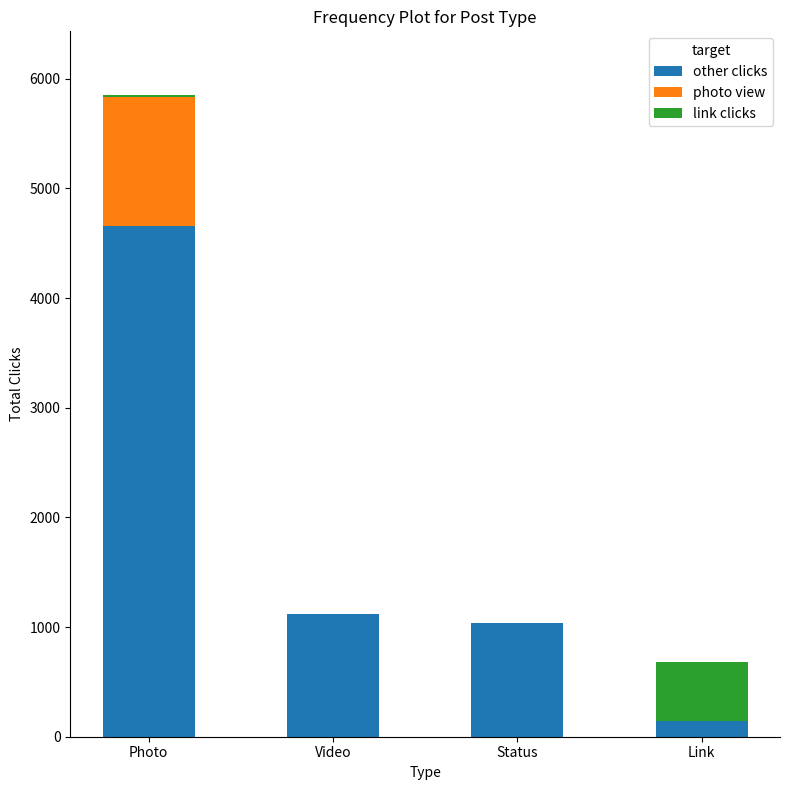

What is the total value across all series at Status?

1039